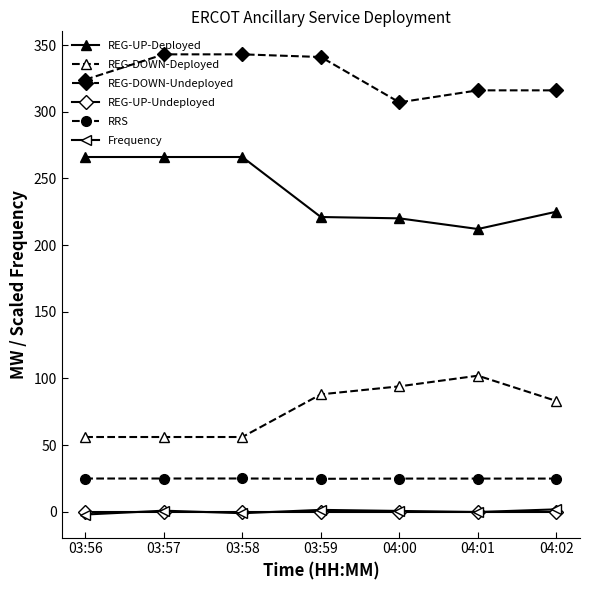

What is the greatest value displayed?

343.0